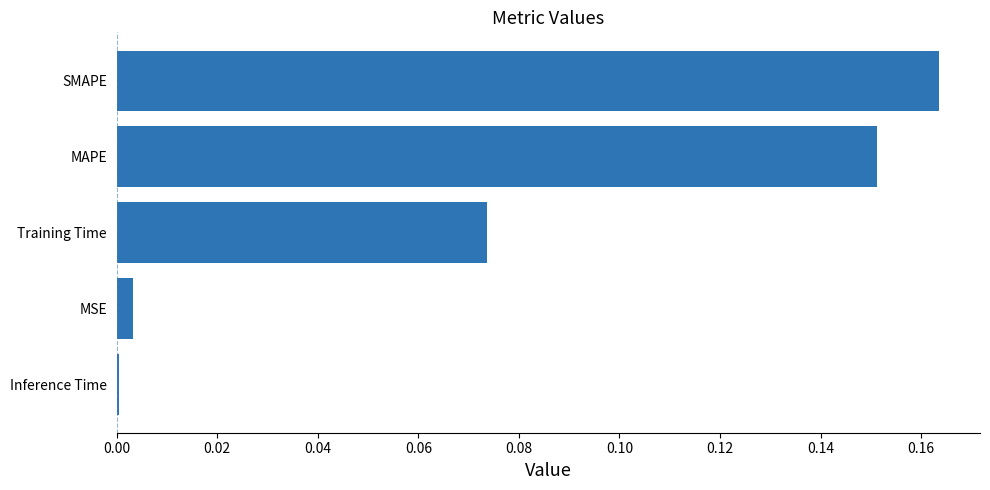

Is it true that the value at MSE is 0.0?

True